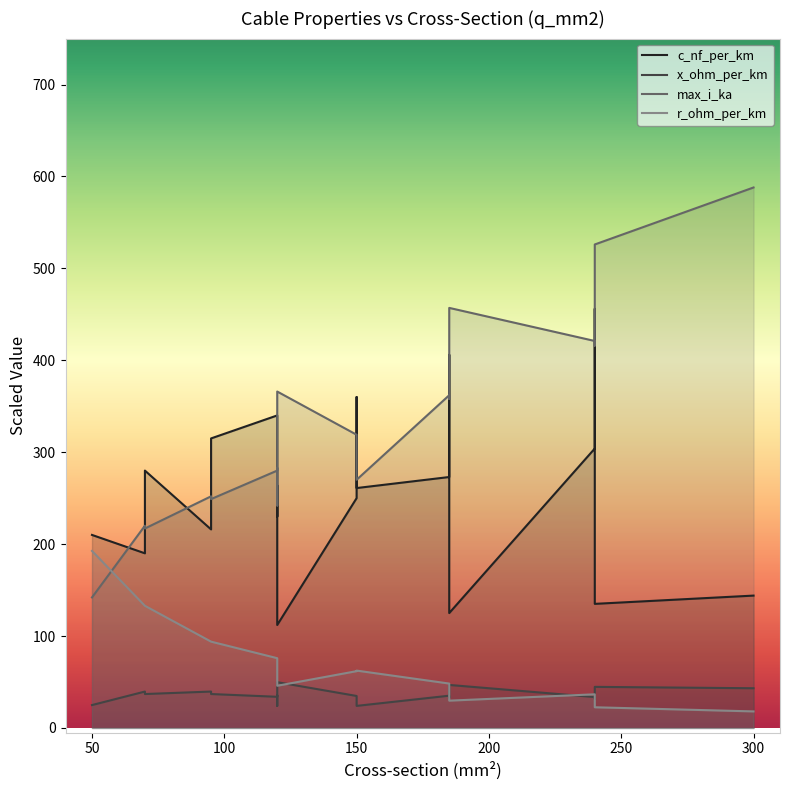

Rank the series by their maximum value, from highest to lowest.

max_i_ka, c_nf_per_km, r_ohm_per_km, x_ohm_per_km